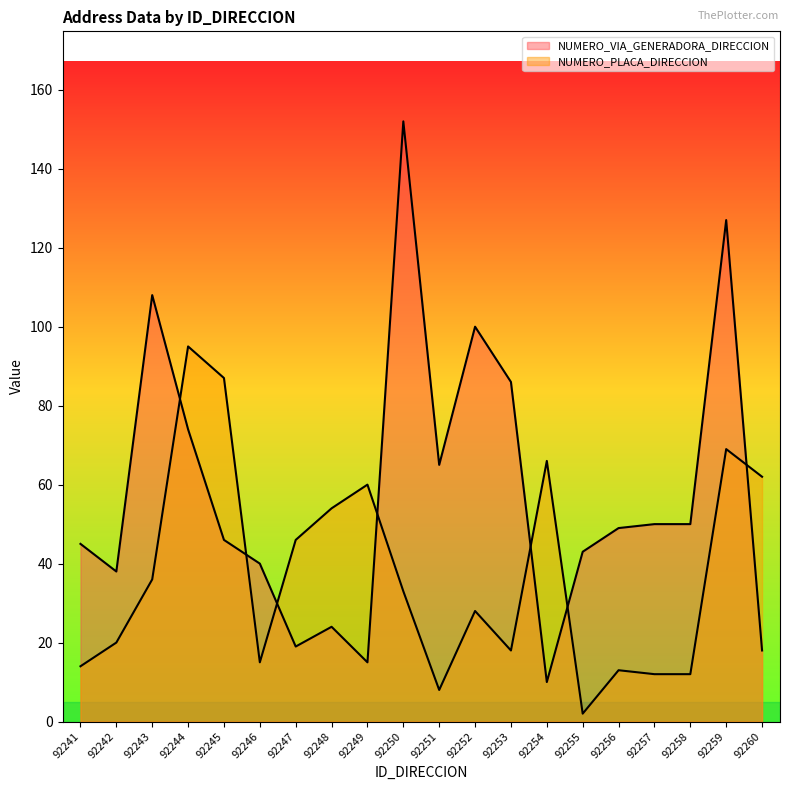

Reading left to right, what are all the values shown in this chart?

NUMERO_VIA_GENERADORA_DIRECCION: 92241=45	92242=38	92243=108	92244=74	92245=46	92246=40	92247=19	92248=24	92249=15	92250=152	92251=65	92252=100	92253=86	92254=10	92255=43	92256=49	92257=50	92258=50	92259=127	92260=18
NUMERO_PLACA_DIRECCION: 92241=14	92242=20	92243=36	92244=95	92245=87	92246=15	92247=46	92248=54	92249=60	92250=33	92251=8	92252=28	92253=18	92254=66	92255=2	92256=13	92257=12	92258=12	92259=69	92260=62